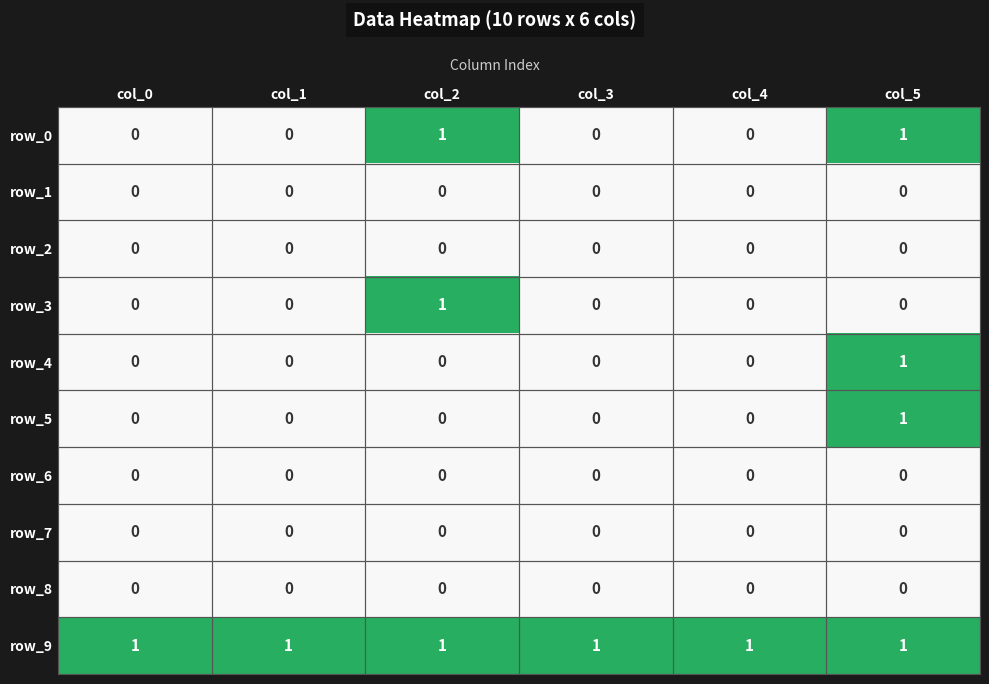

What is the maximum value shown in the chart?

1